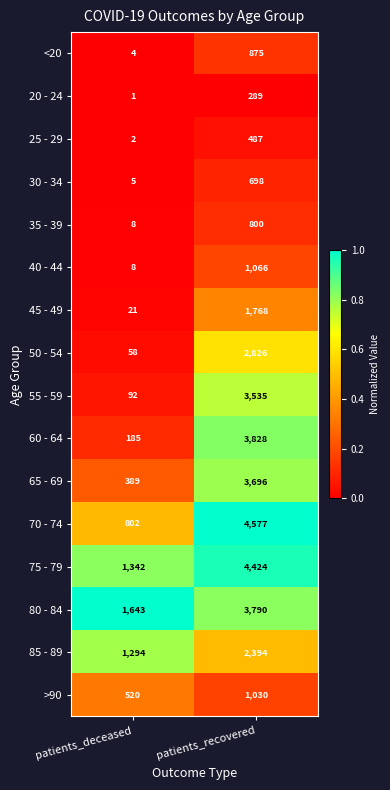

Is the value of 50 - 54 at patients_recovered greater than the value of 30 - 34 at patients_recovered?

Yes